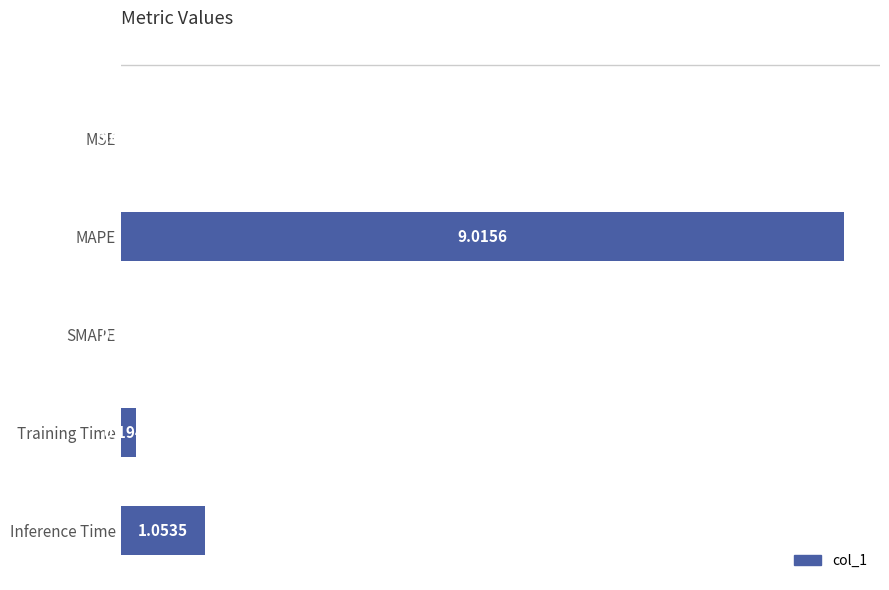

What is the change in value from MSE to Training Time?

+0.2